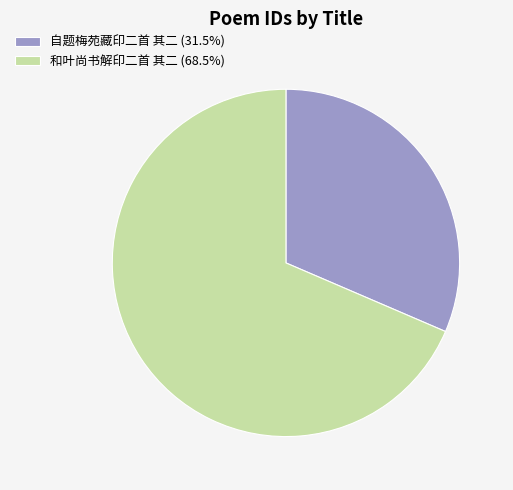

The 和叶尚书解印二首 其二 slice represents 69% of the pie. True or false?

True